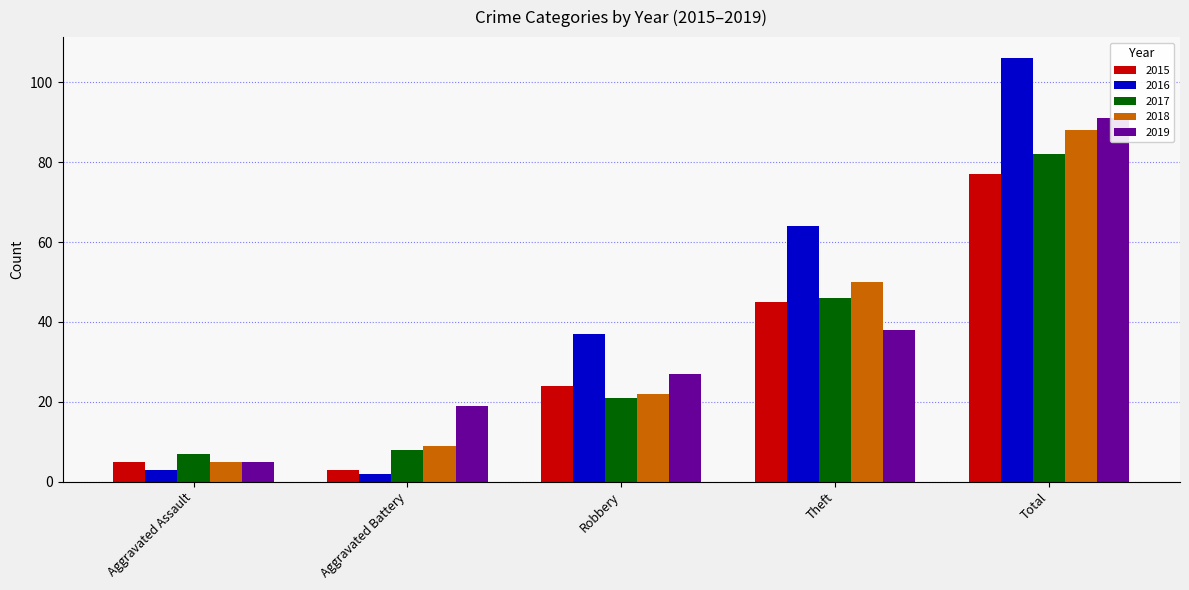

True or false: 2016 has a value of 106 at Total.

True